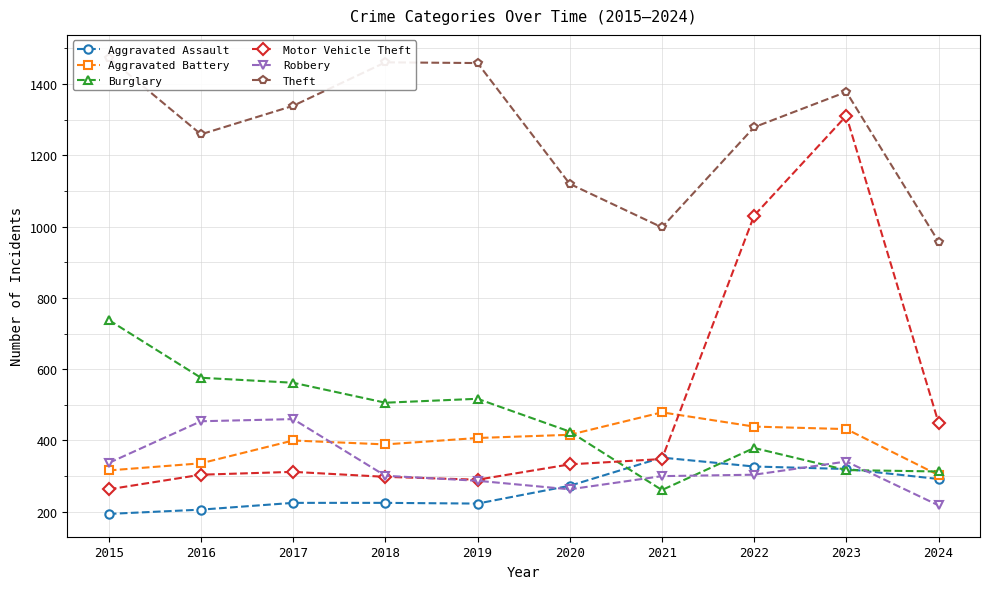

True or false: Burglary and Aggravated Assault intersect in this chart.

True